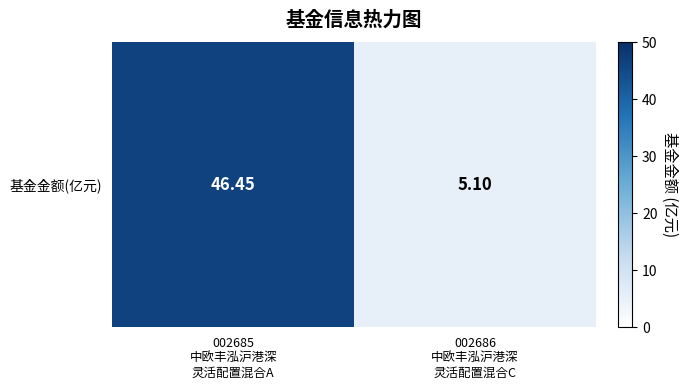

Reading right to left, extract all data points from this chart.

5.1	46.5